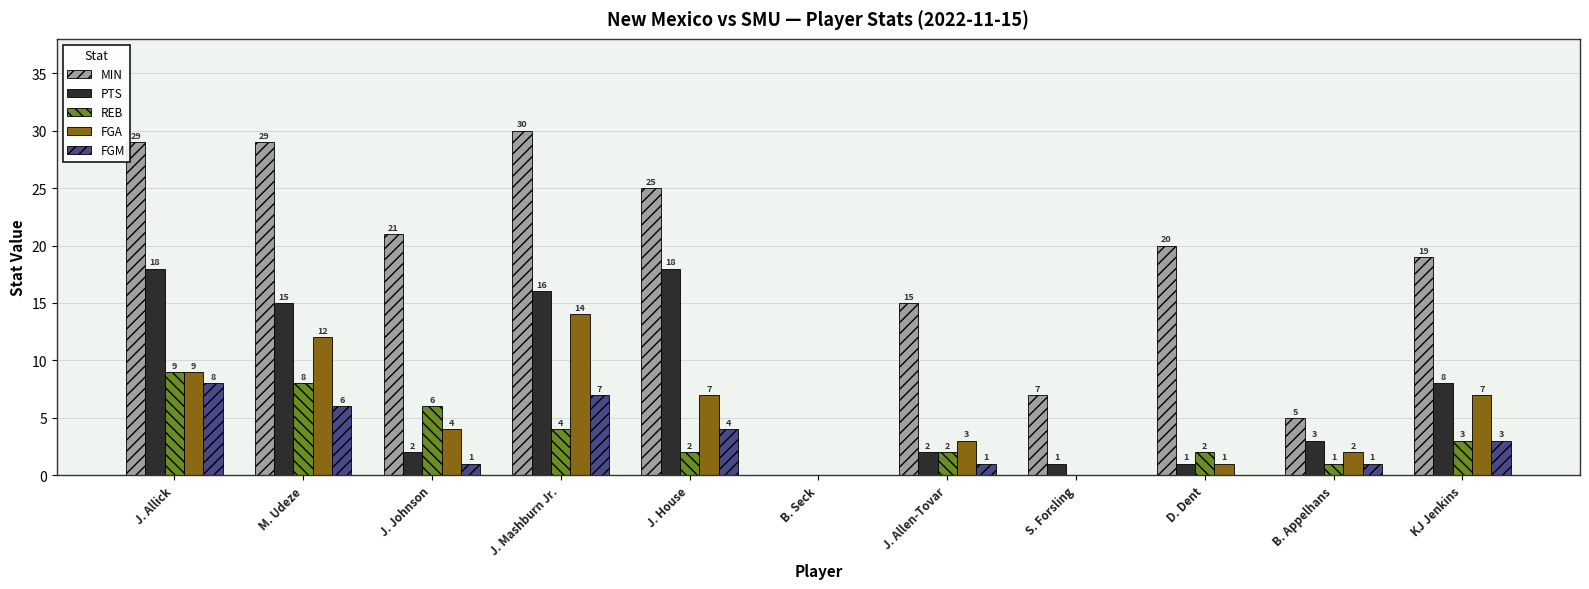

What are all the series names shown in the legend?

MIN, PTS, REB, FGA, FGM